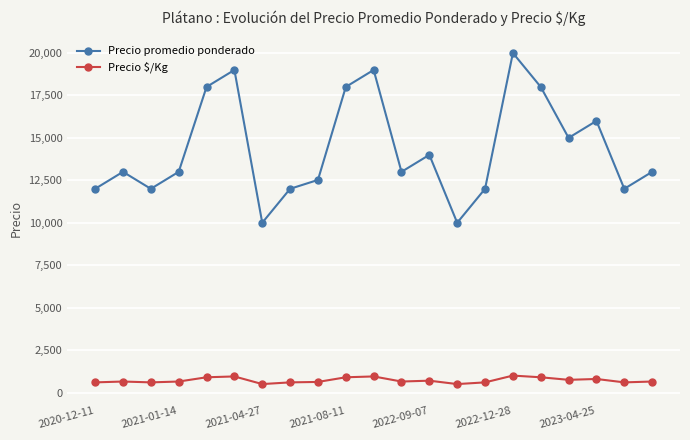

True or false: Precio promedio ponderado has more than 0 points higher than both neighbors.

True